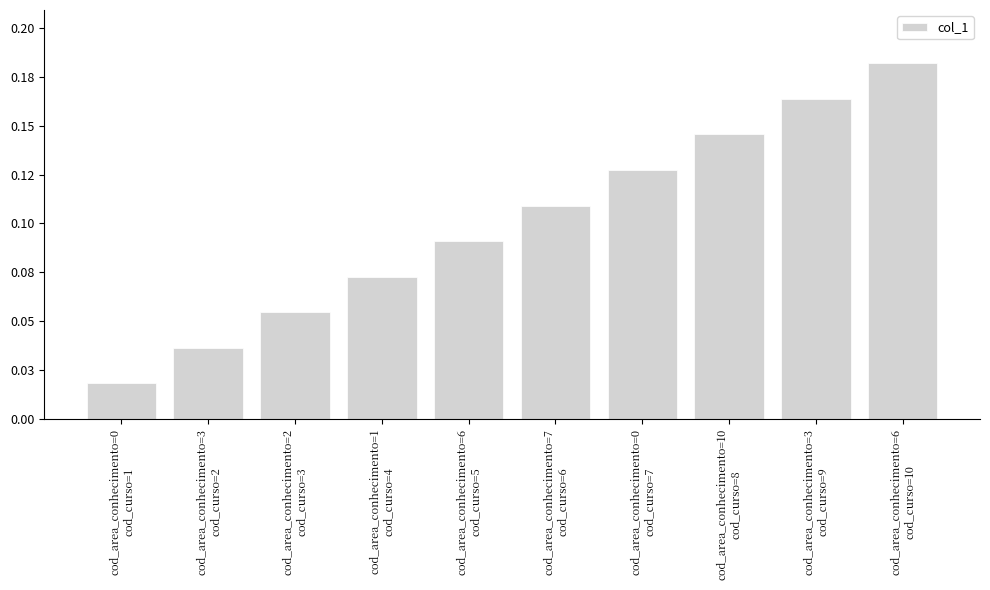

What position from the right is cod_area_conhecimento=7
cod_curso=6?

5